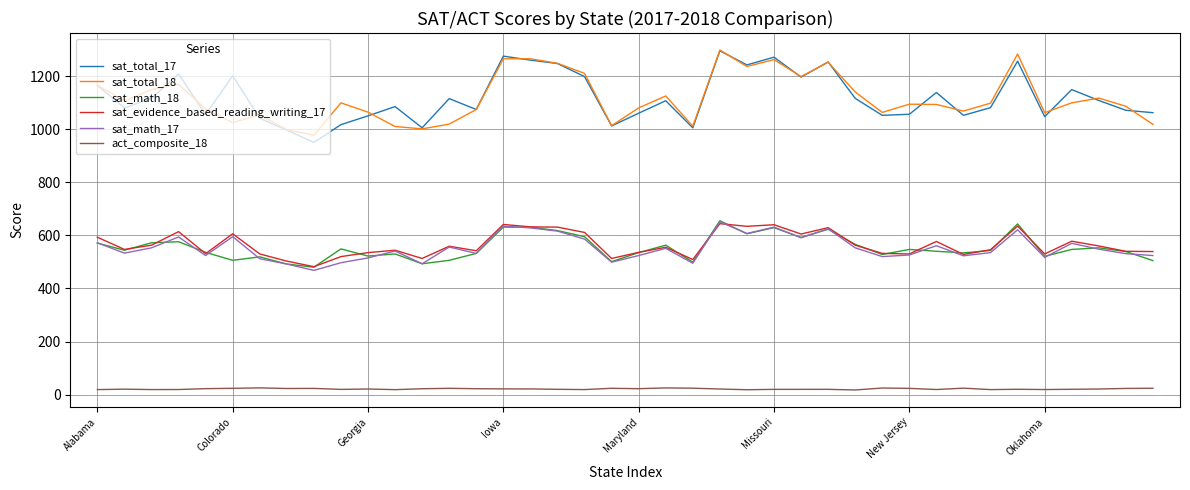

True or false: sat_total_18 has more than 2 interior local peaks.

True